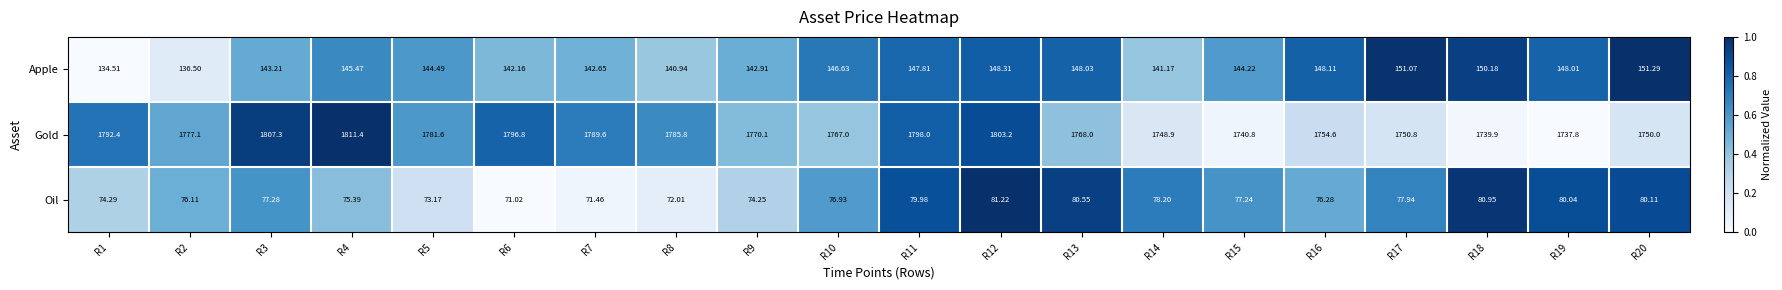

Is the value of Oil at R17 greater than the value of Apple at R1?

No